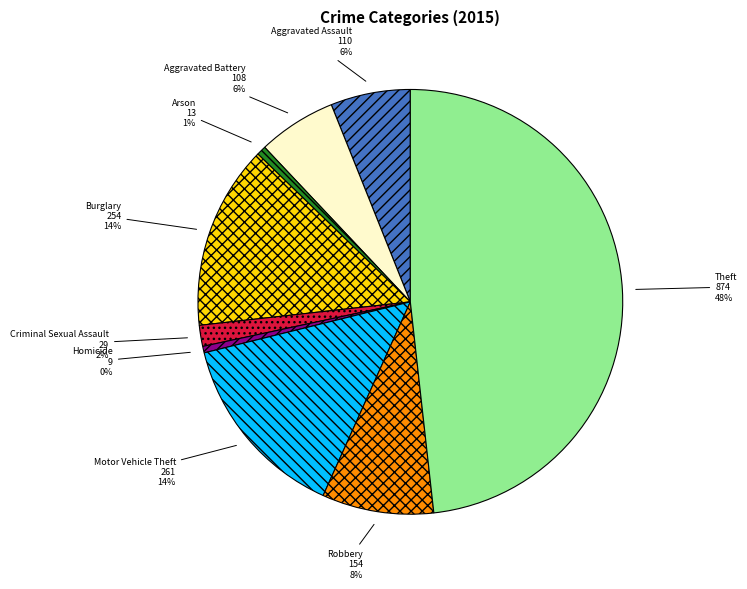

Count the number of slices in the pie.

9